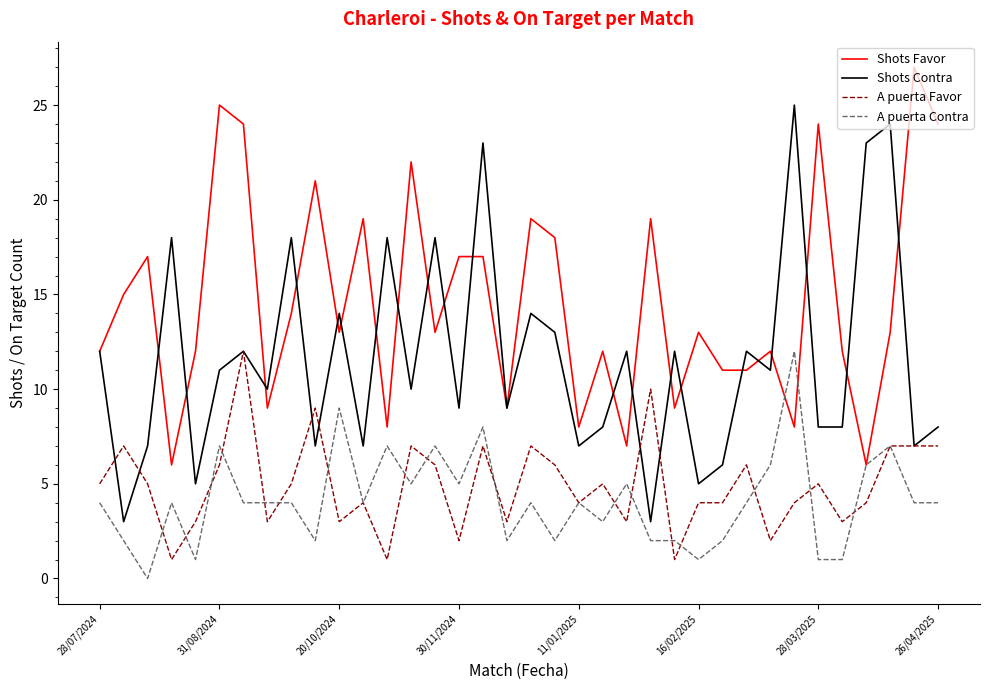

Which series has the largest total across all categories?

Shots Favor